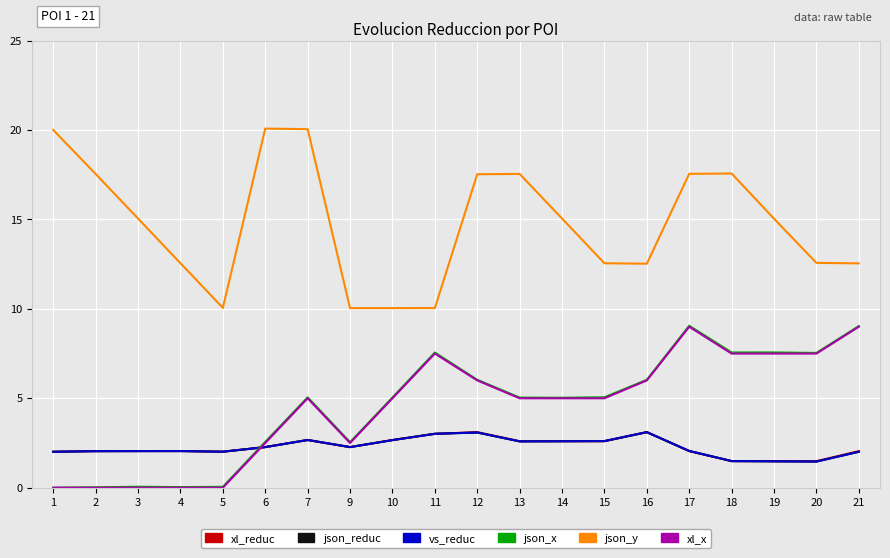

What is the maximum value shown in the chart?

20.1